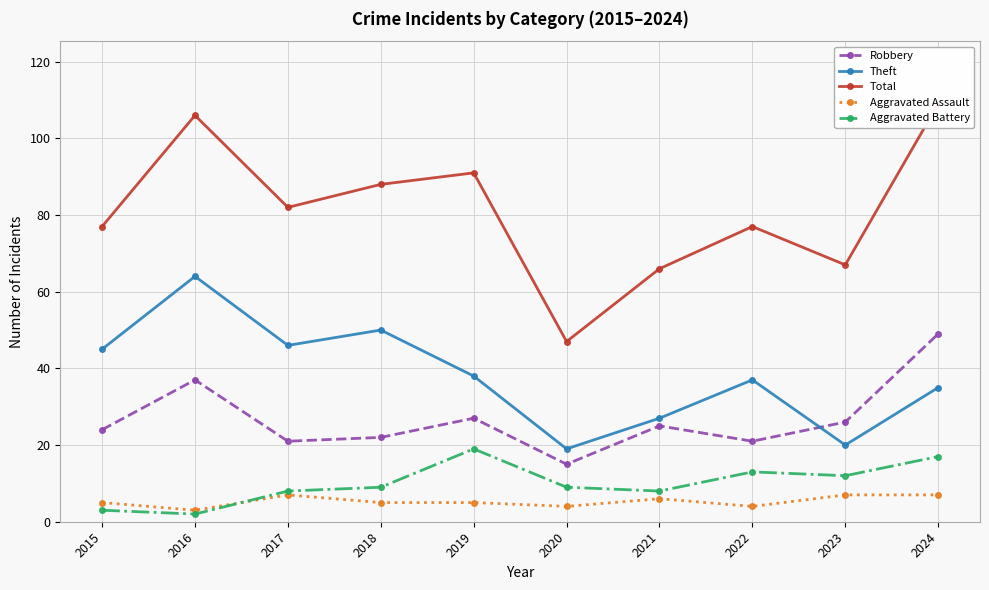

The value of Theft at 2023 is 6. True or false?

False